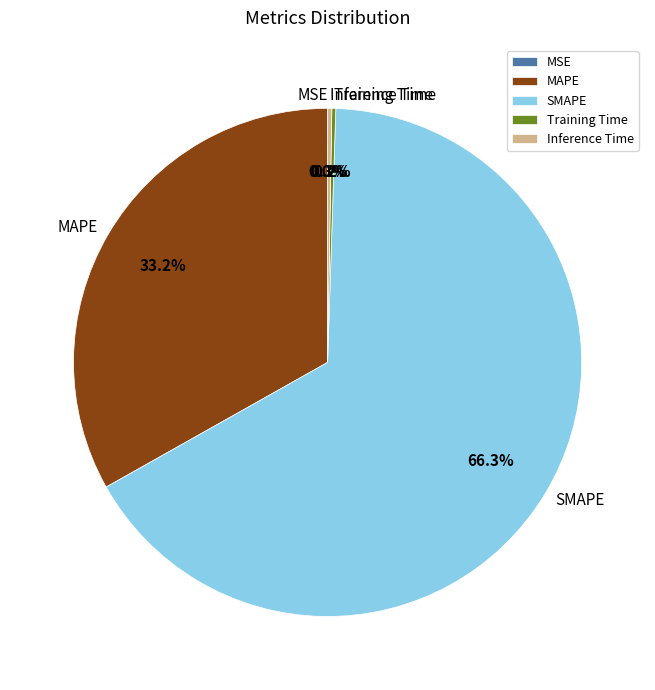

Which category has the biggest portion of the pie?

SMAPE